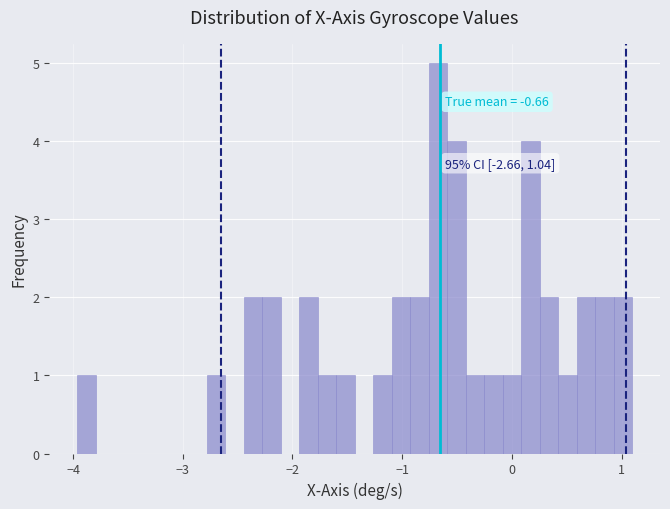

Around what value on the x-axis is the tallest bar? Give the approximate position of its centre, as read against the axis.

-0.7